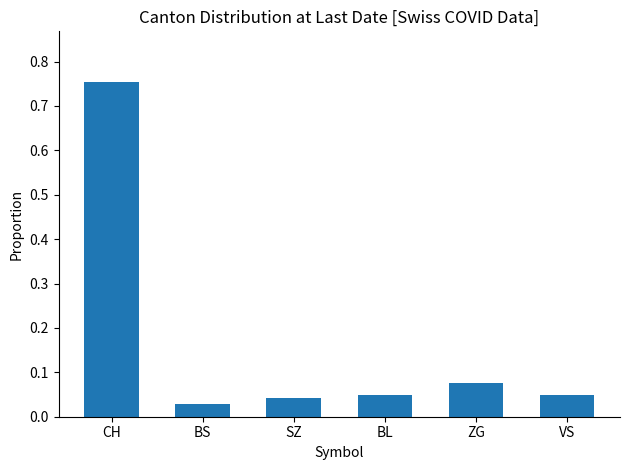

Are the bars horizontal?

No